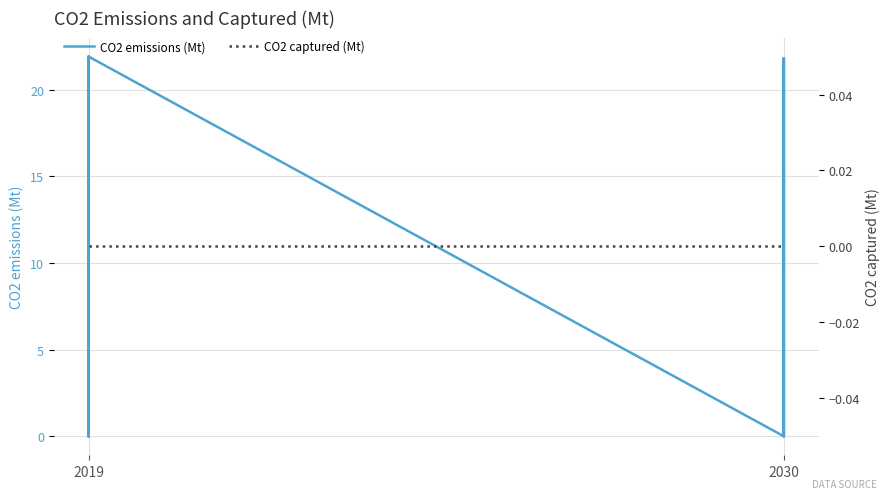

At 2030, list the series in order from largest to smallest.

CO2 emissions (Mt), CO2 captured (Mt)